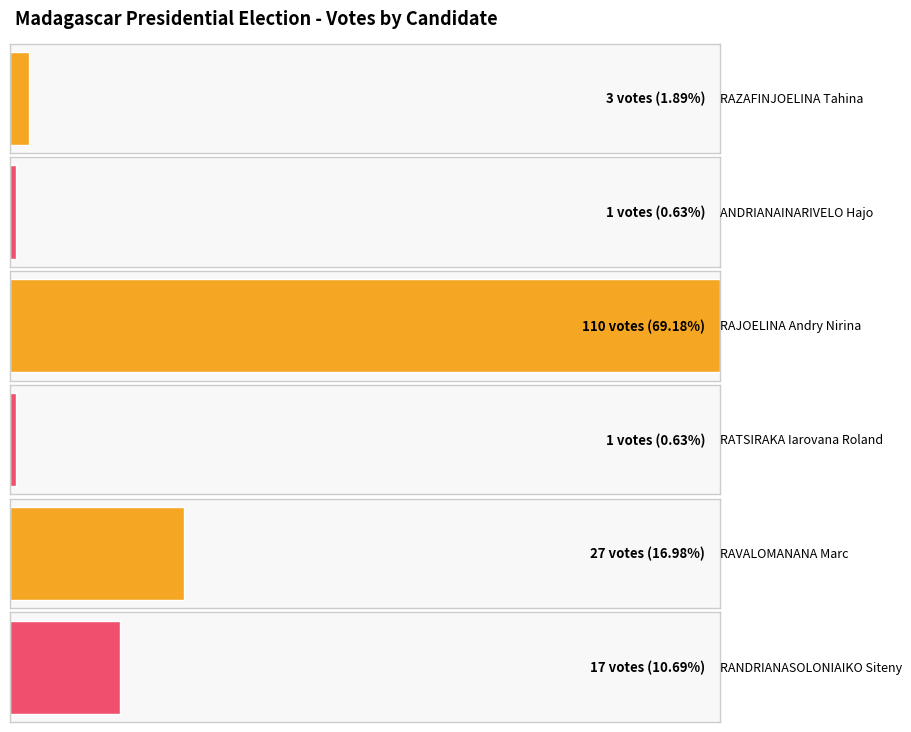

How many data points are above 0?

6